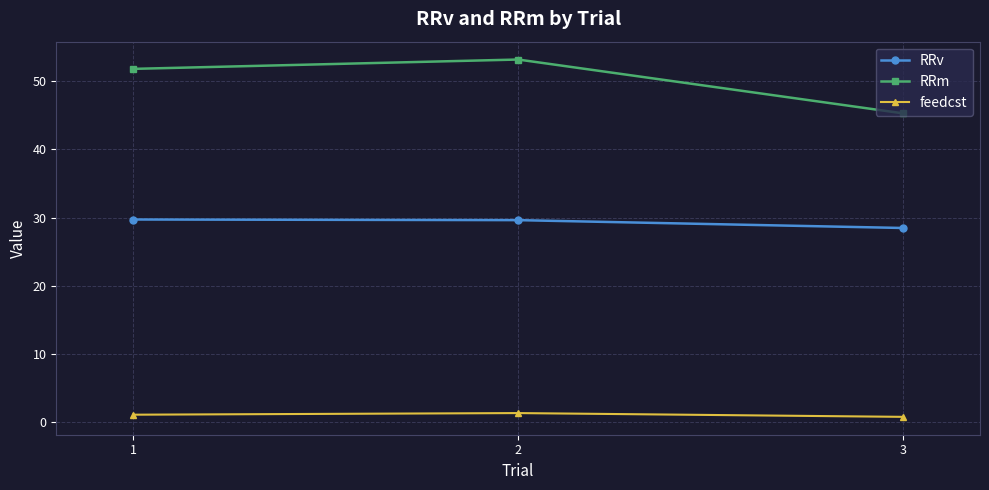

At which category is the sum across all series the highest?

2